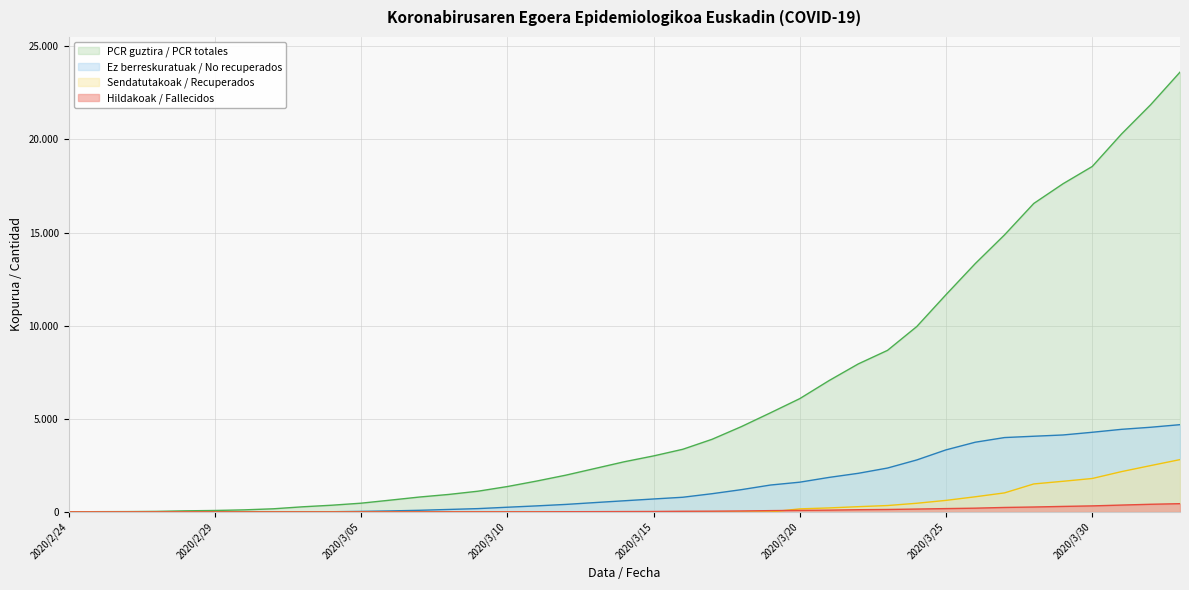

True or false: Ez berreskuratuak and Hildakoak intersect in this chart.

False